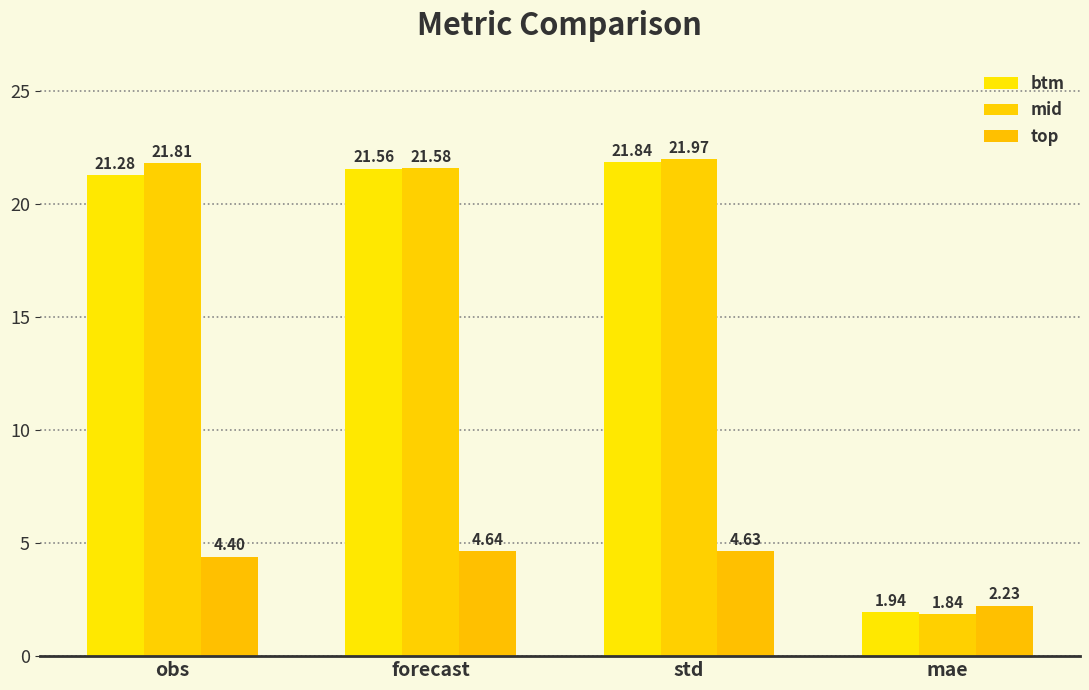

What are all the series names shown in the legend?

btm, mid, top